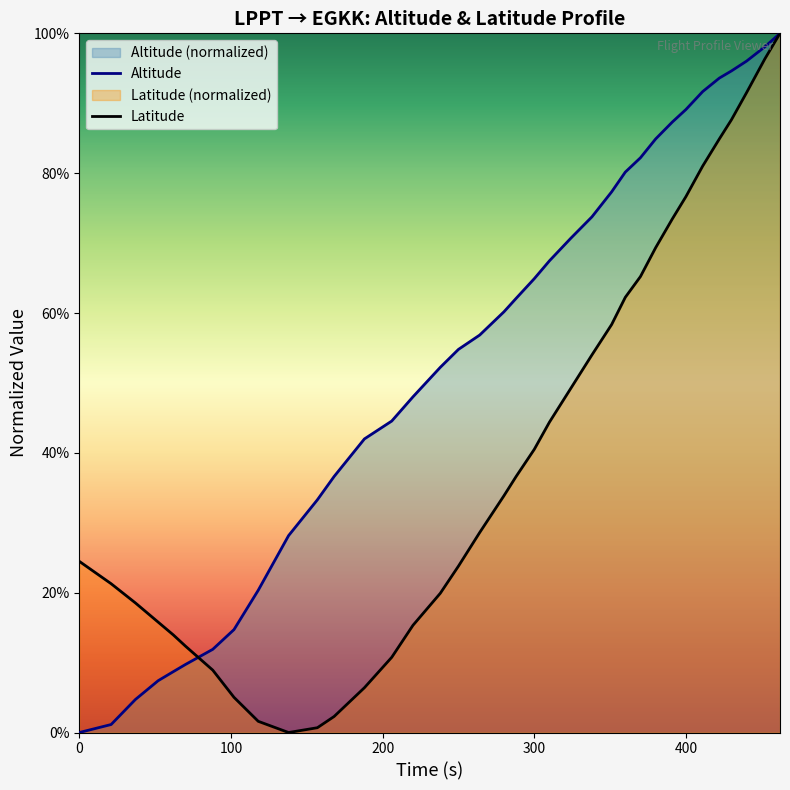

Reading left to right, list all the values displayed in this chart.

Latitude: 0=0.2	21=0.2	37=0.2	52=0.2	62=0.1	70=0.1	88=0.1	102=0.1	118=0.0	138=0.0	157=0.0	168=0.0	188=0.1	206=0.1	220=0.2	238=0.2	250=0.2	264=0.3	280=0.3	288=0.4	300=0.4	310=0.4	324=0.5	338=0.5	351=0.6	360=0.6	370=0.7	380=0.7	391=0.7	400=0.8	411=0.8	422=0.8	430=0.9	440=0.9	452=1.0	462=1.0
Altitude: 0=0.0	21=0.0	37=0.0	52=0.1	62=0.1	70=0.1	88=0.1	102=0.1	118=0.2	138=0.3	157=0.3	168=0.4	188=0.4	206=0.4	220=0.5	238=0.5	250=0.5	264=0.6	280=0.6	288=0.6	300=0.6	310=0.7	324=0.7	338=0.7	351=0.8	360=0.8	370=0.8	380=0.8	391=0.9	400=0.9	411=0.9	422=0.9	430=0.9	440=1.0	452=1.0	462=1.0